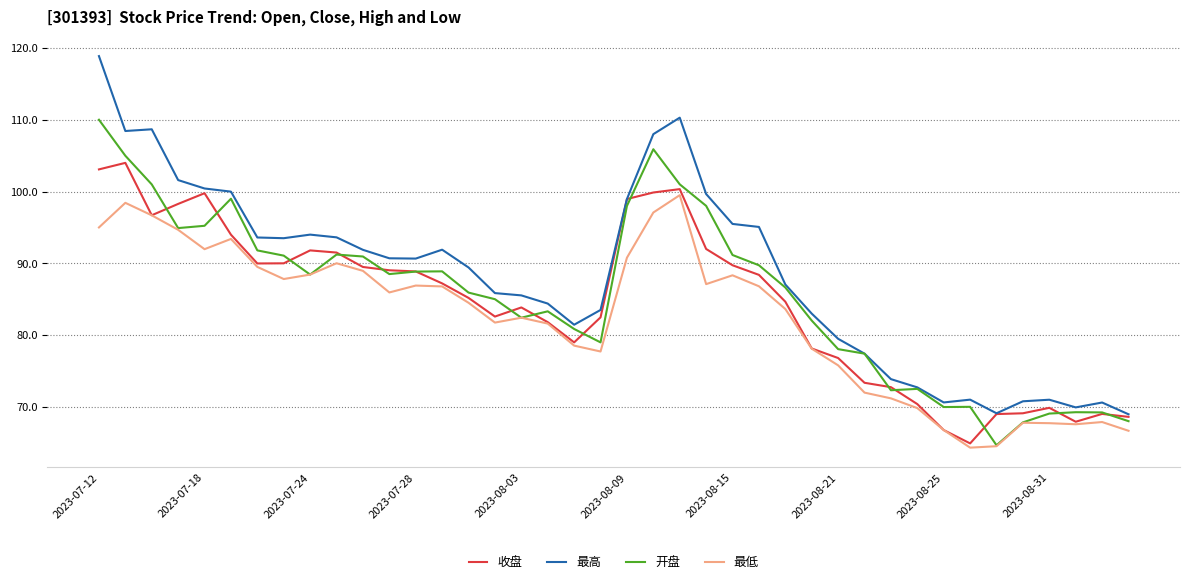

Which series has the largest total across all categories?

最高